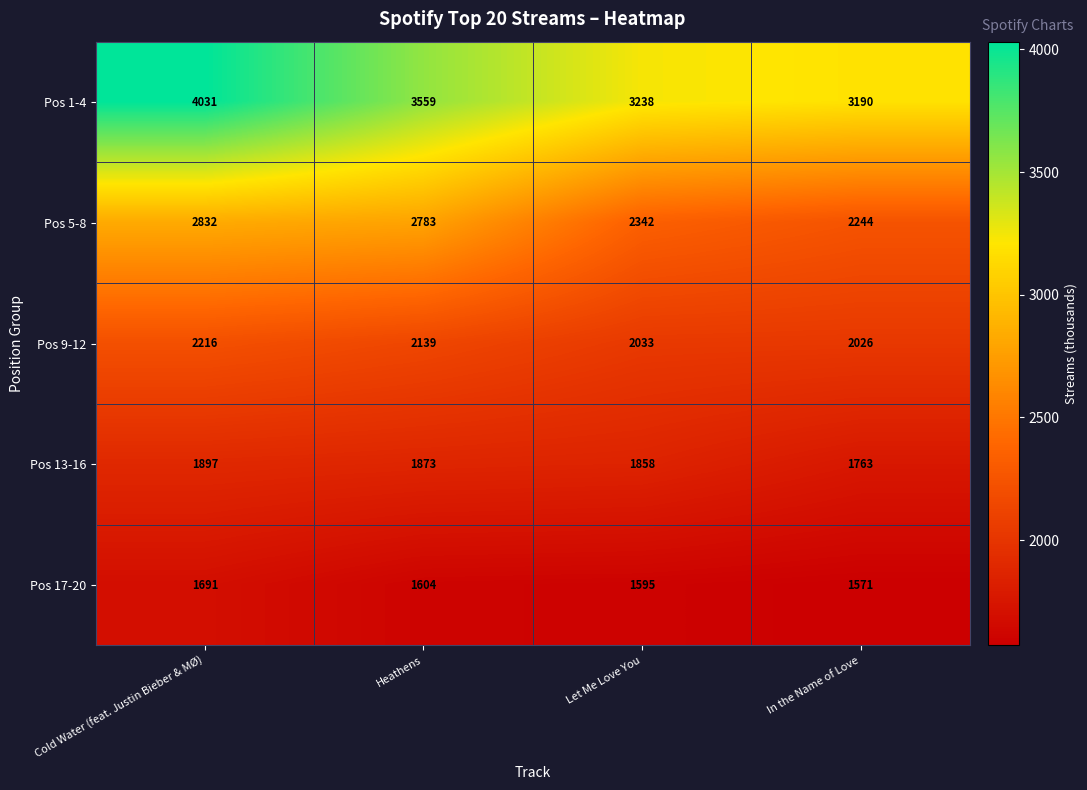

Which series has the largest total across all categories?

Pos 1-4